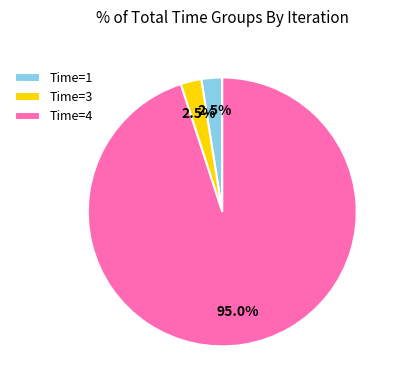

How many slices are in this pie chart?

3